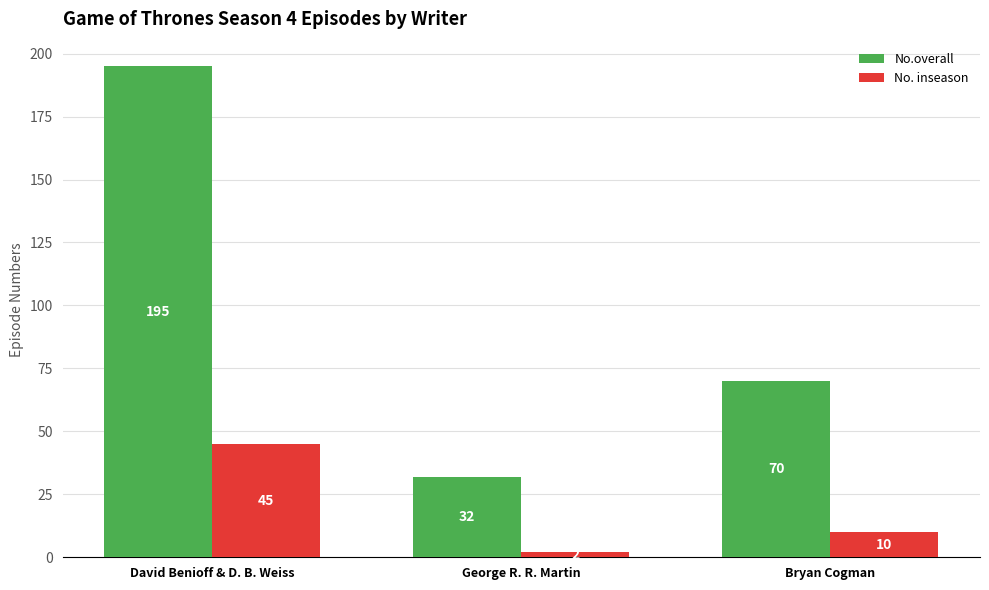

Reading right to left, extract all data points from this chart.

No.overall: Bryan Cogman=70	George R. R. Martin=32	David Benioff & D. B. Weiss=195
No. inseason: Bryan Cogman=10	George R. R. Martin=2	David Benioff & D. B. Weiss=45